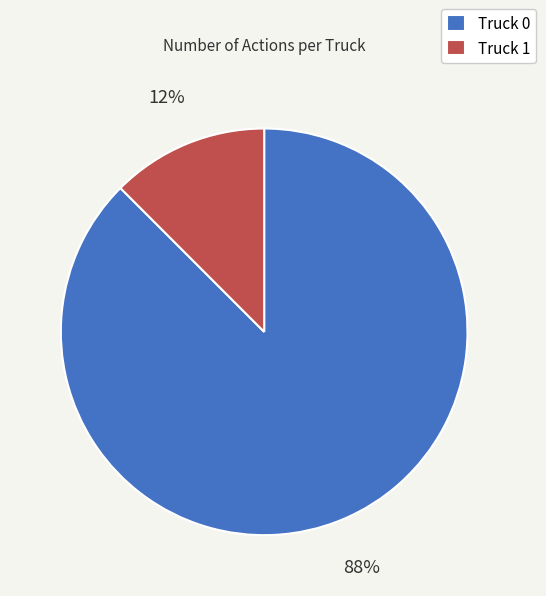

Count the number of slices in the pie.

2